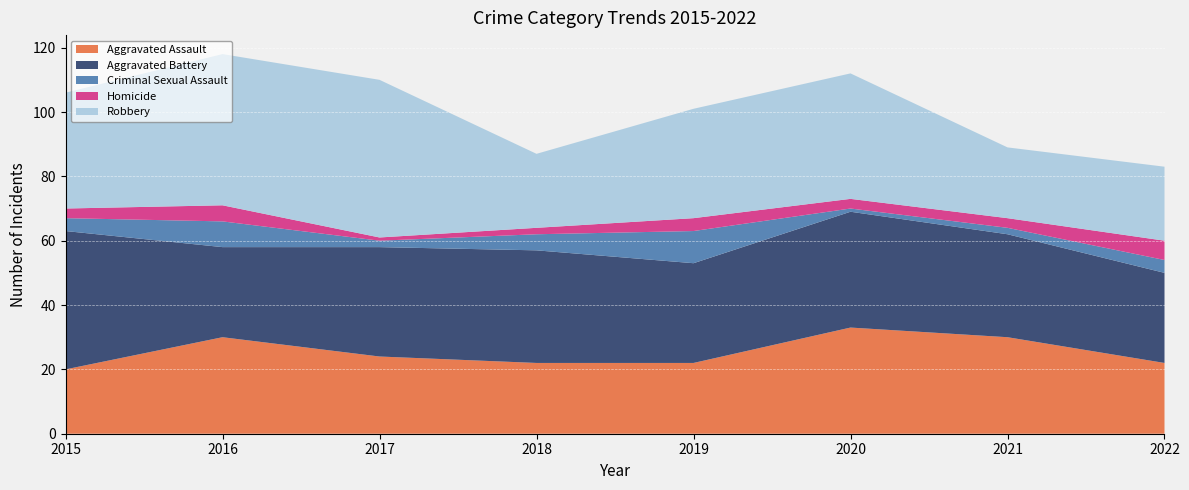

Reading left to right, list all the values displayed in this chart.

Aggravated Assault: 2015=20	2016=30	2017=24	2018=22	2019=22	2020=33	2021=30	2022=22
Aggravated Battery: 2015=43	2016=28	2017=34	2018=35	2019=31	2020=36	2021=32	2022=28
Criminal Sexual Assault: 2015=4	2016=8	2017=2	2018=5	2019=10	2020=1	2021=2	2022=4
Homicide: 2015=3	2016=5	2017=1	2018=2	2019=4	2020=3	2021=3	2022=6
Robbery: 2015=36	2016=47	2017=49	2018=23	2019=34	2020=39	2021=22	2022=23